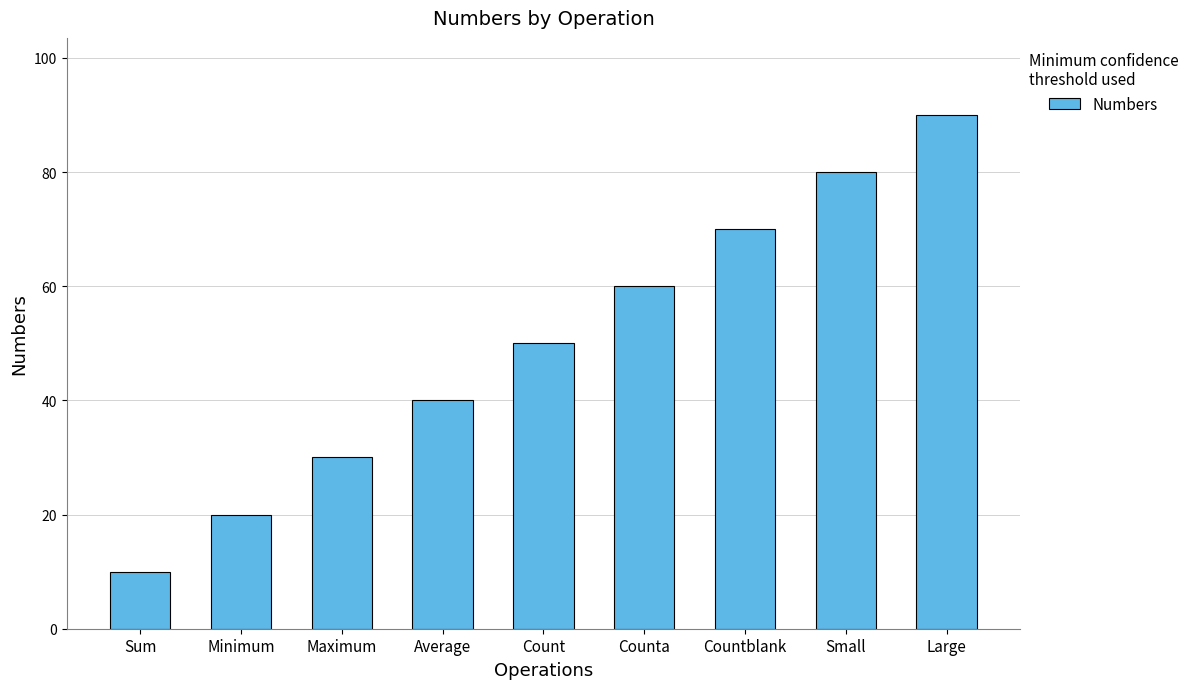

Is it true that the value at Countblank is 104?

False